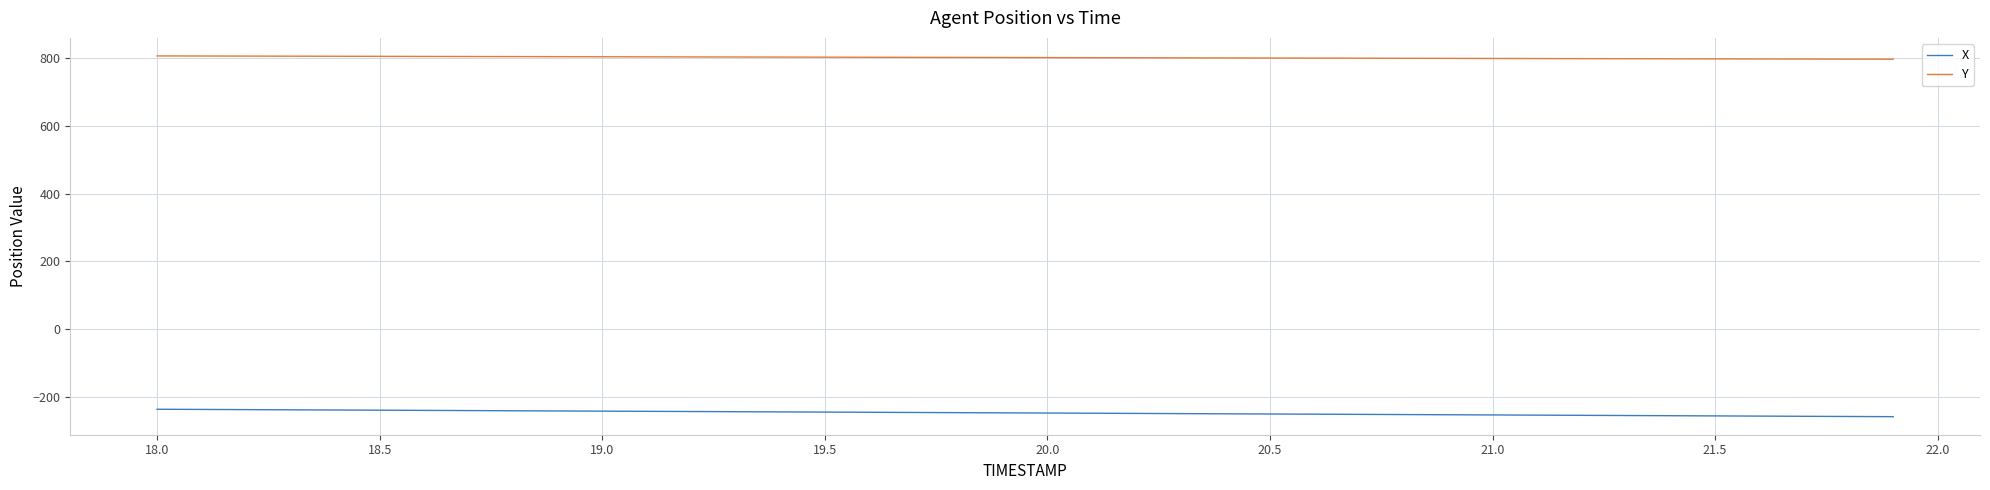

What is the difference between the maximum and minimum values in the X series?

22.0